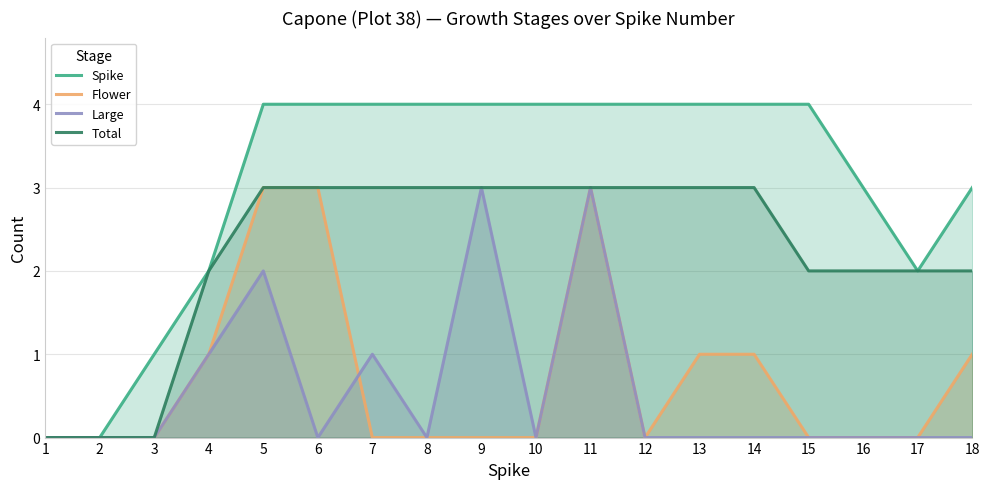

What is the highest value of the Spike series?

4